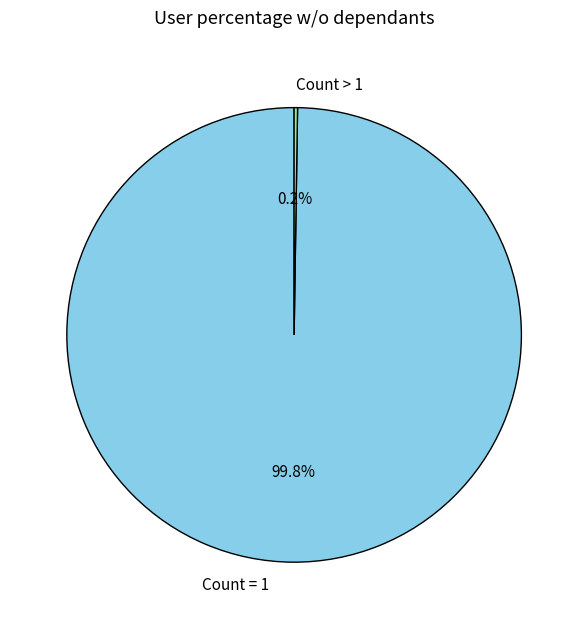

Is there any slice that represents more than half of the pie?

Yes